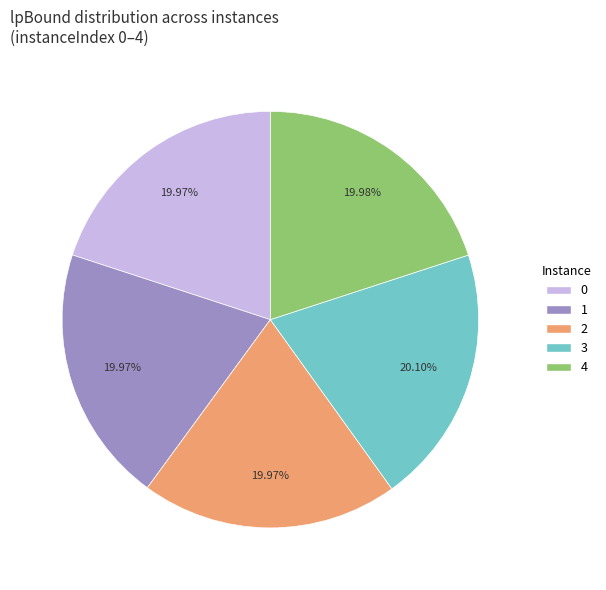

Is it true that 4 is 20% of the pie?

True